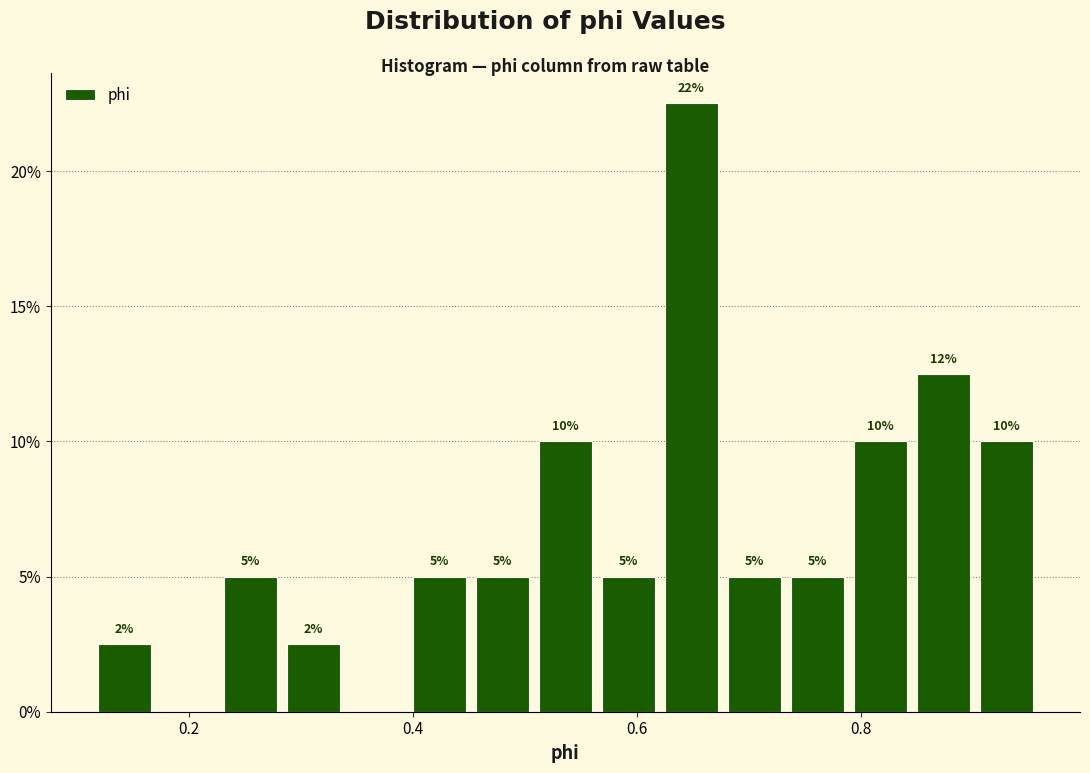

Read against the x-axis, roughly where is the centre of the tallest bar?

0.64